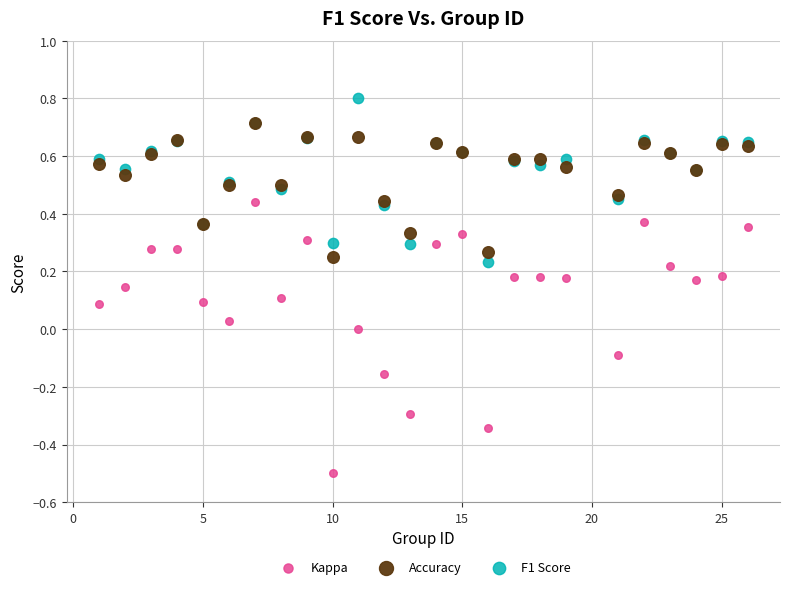

Which series has the largest Y range (max minus min)?

Kappa